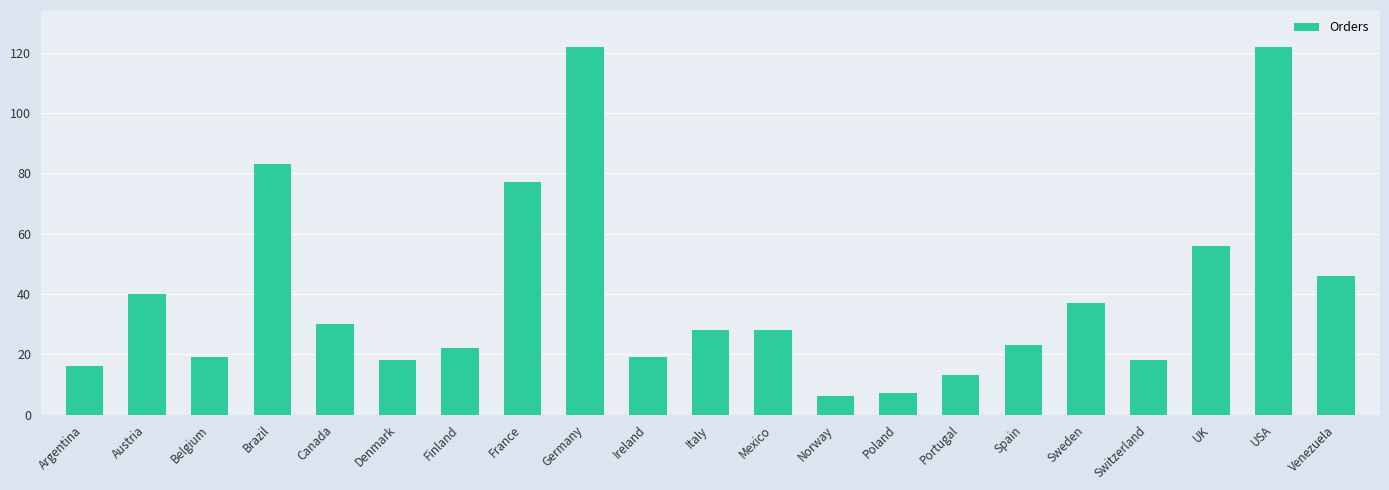

How many bars are there in total?

21